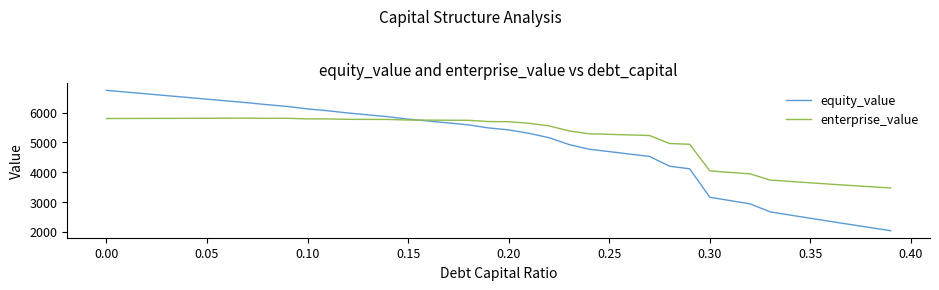

What is the maximum value for equity_value?

6750.4